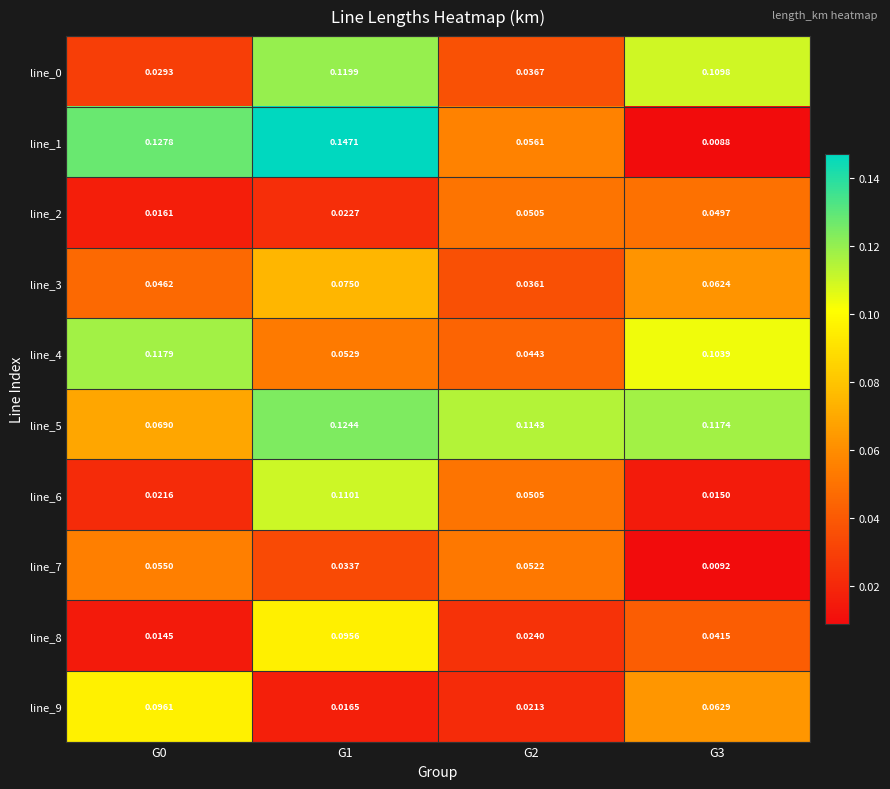

Is the value of line_9 at G3 greater than the value of line_6 at G1?

No